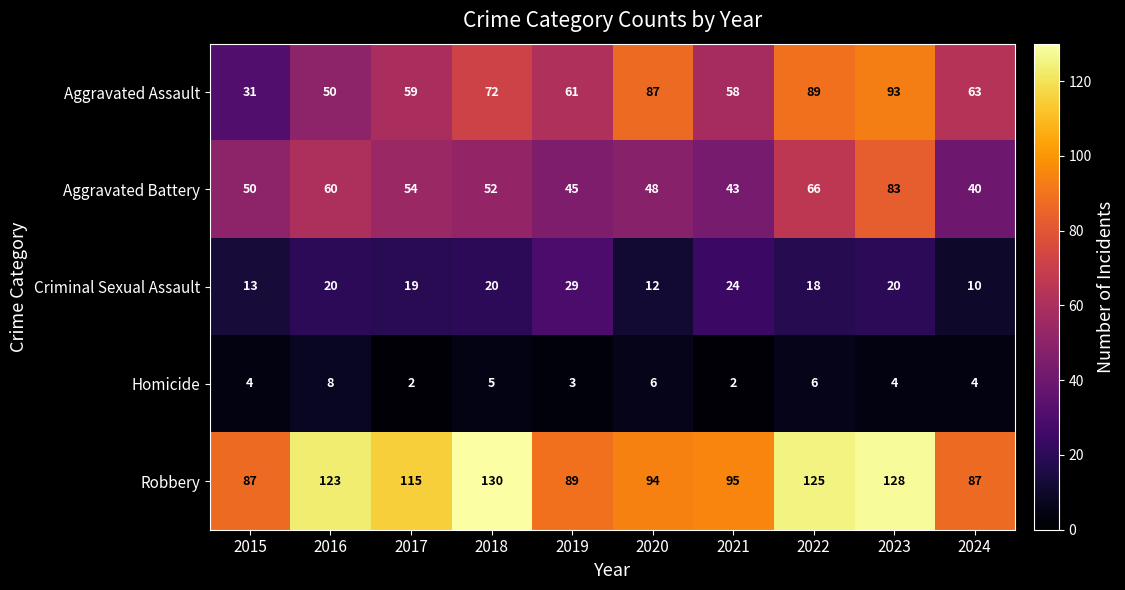

True or false: Homicide has a value of 8 at 2022.

False